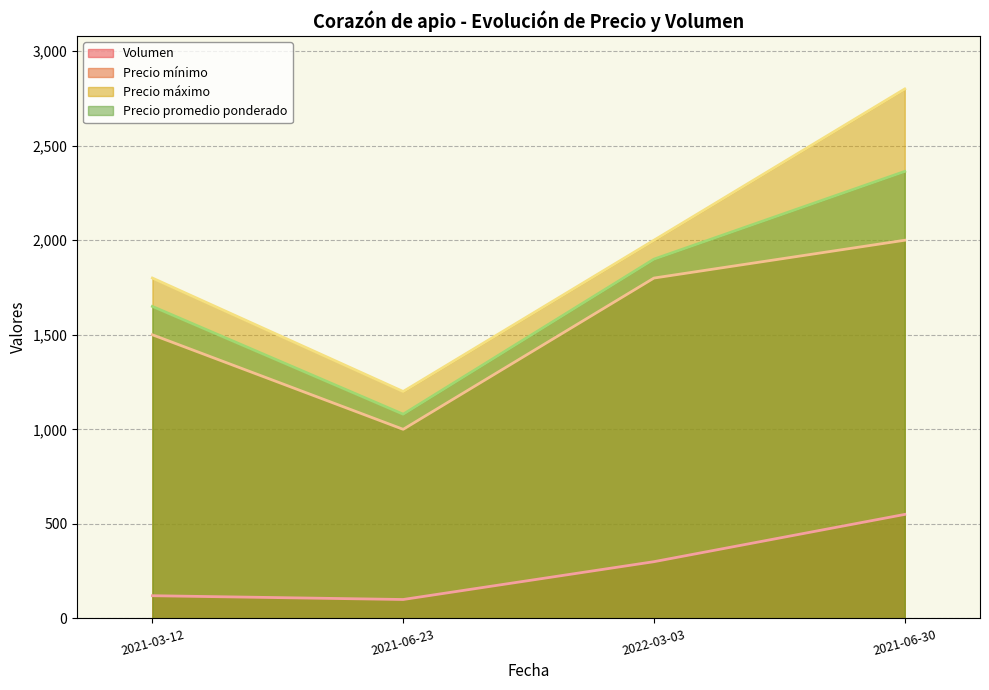

How many lines are shown in the chart?

4